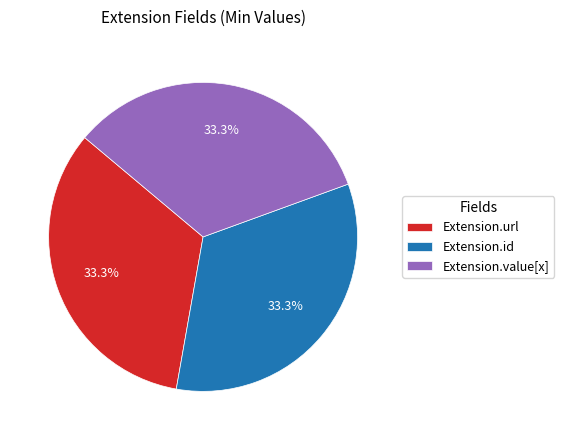

Is there any slice that represents more than half of the pie?

No